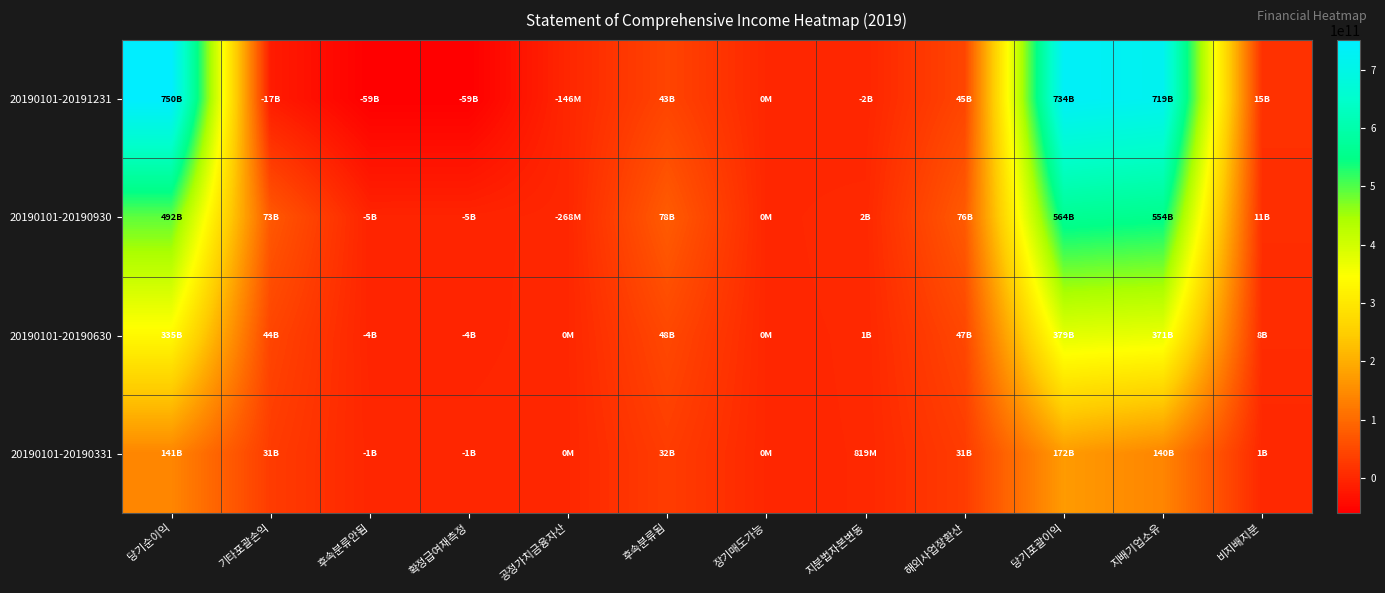

Rank the series at 확정급여재측정 from lowest to highest value.

20190101-20191231, 20190101-20190930, 20190101-20190630, 20190101-20190331